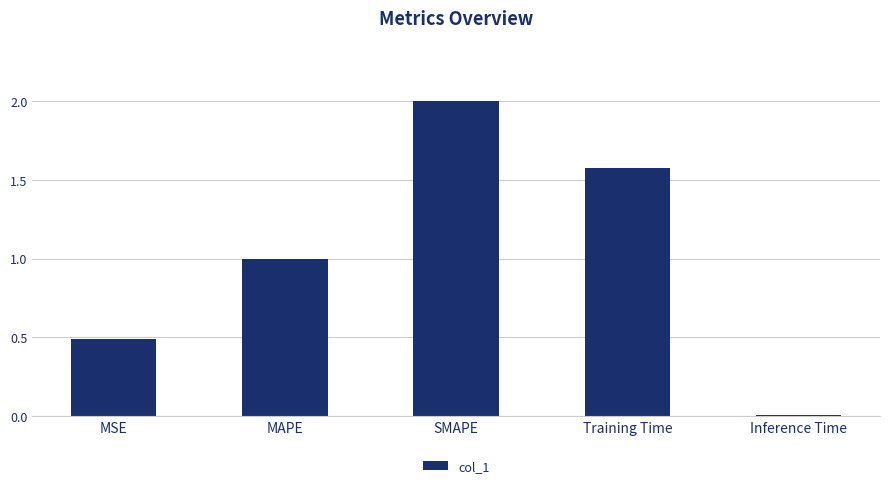

Rank the categories by value from lowest to highest.

Inference Time, MSE, MAPE, Training Time, SMAPE